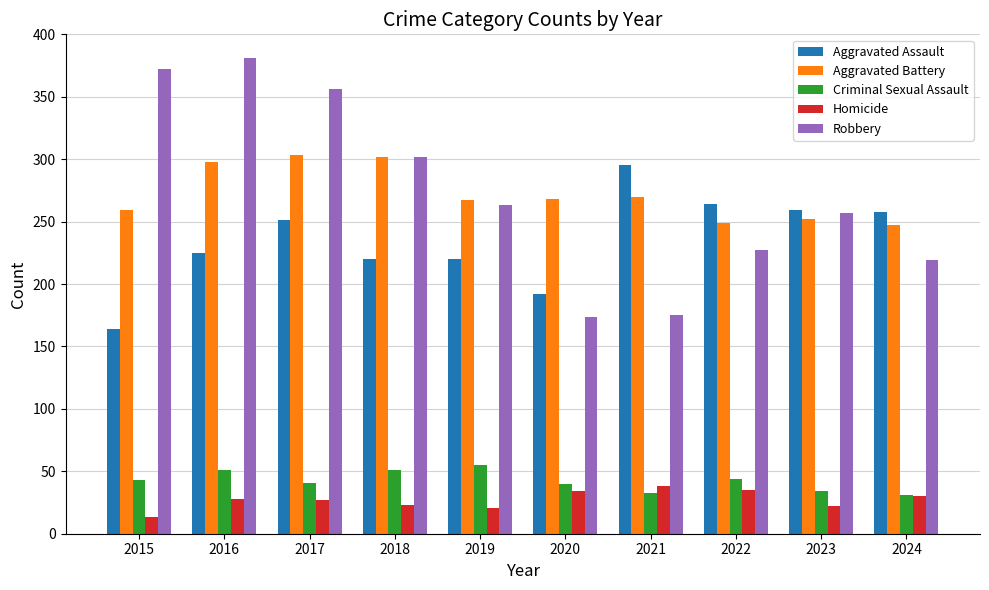

How many series are shown in this chart?

5